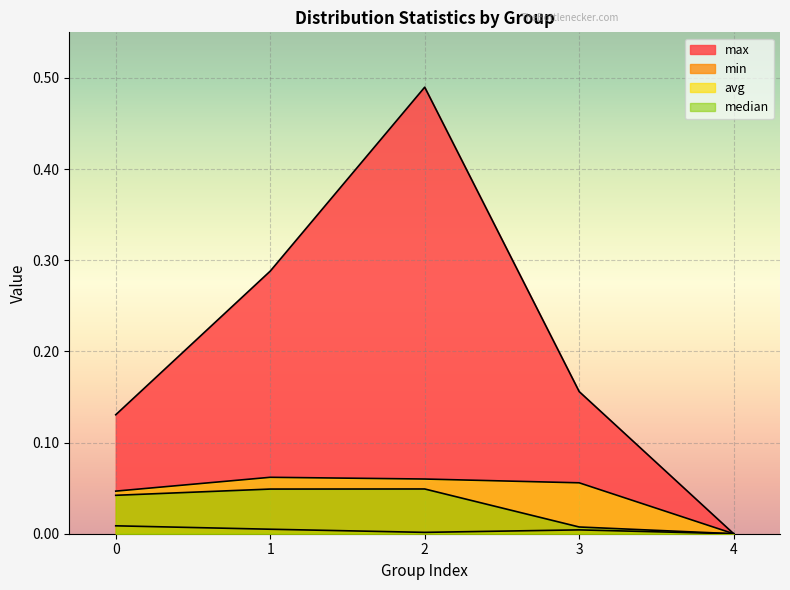

What is the maximum value shown in the chart?

0.5